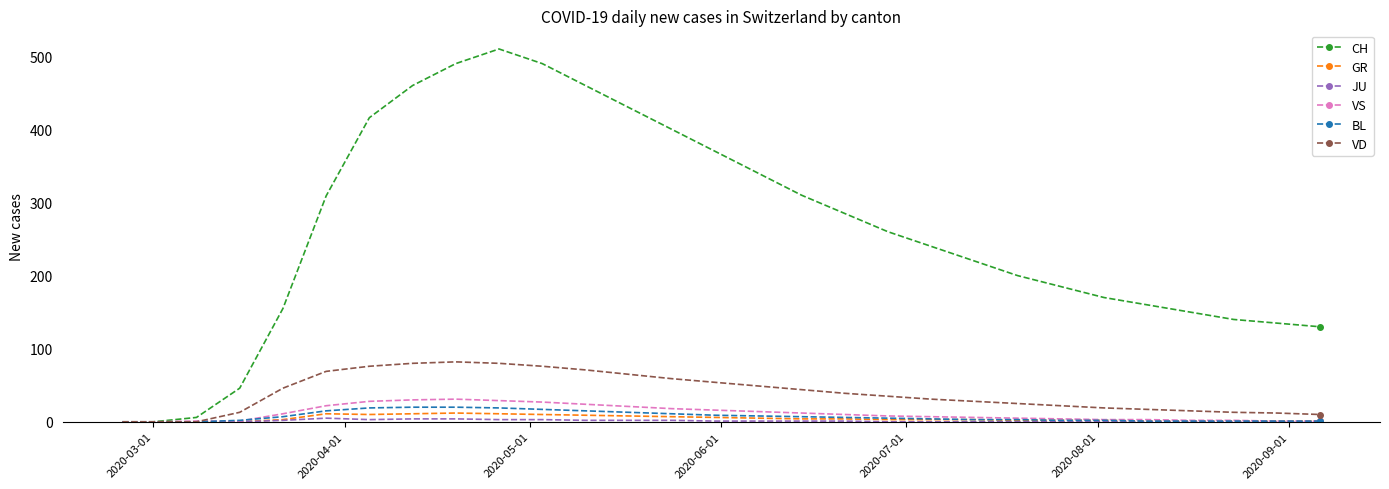

Which series has the largest range (max minus min)?

CH